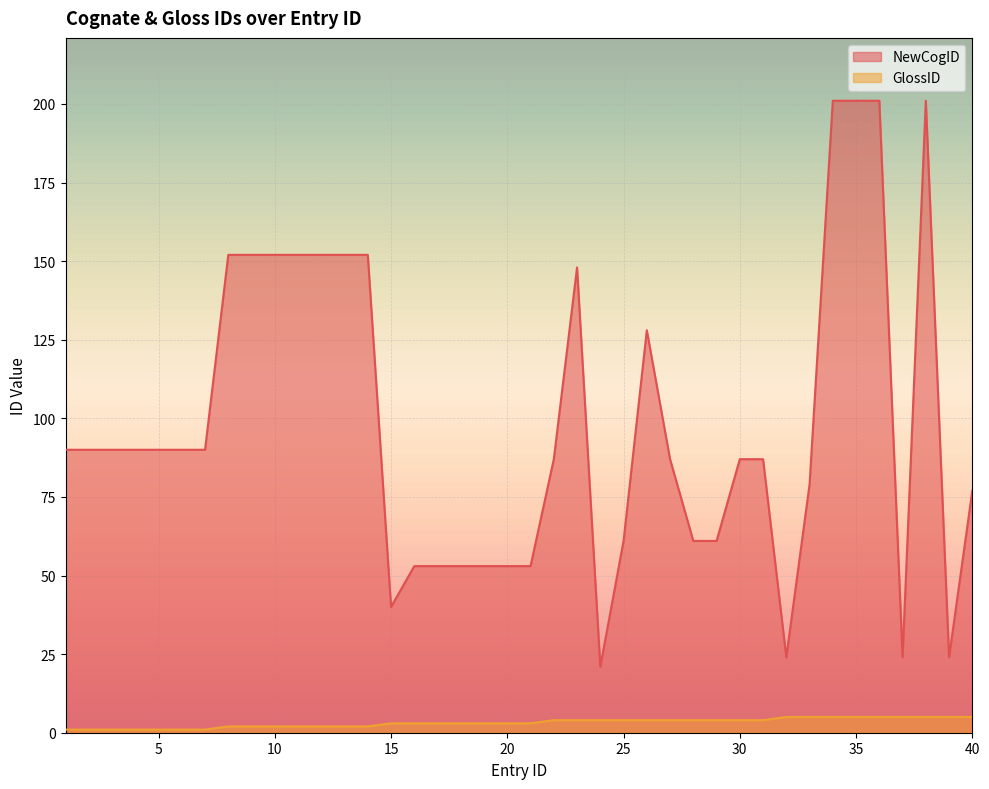

Which series changed the most between 11 and 40?

NewCogID